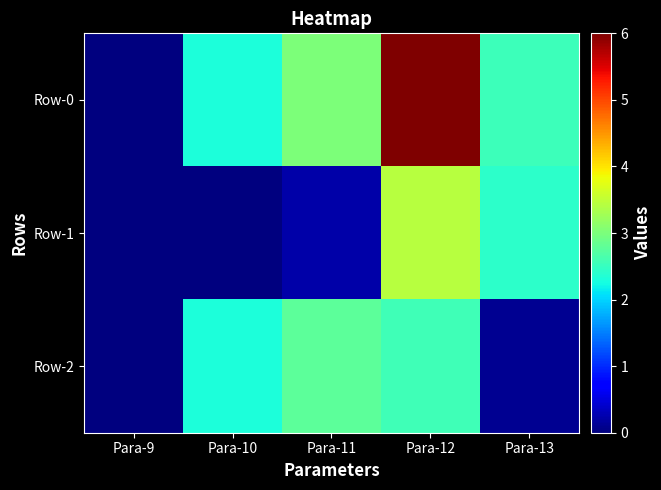

At Para-12, list the series in order from largest to smallest.

Row-0, Row-1, Row-2